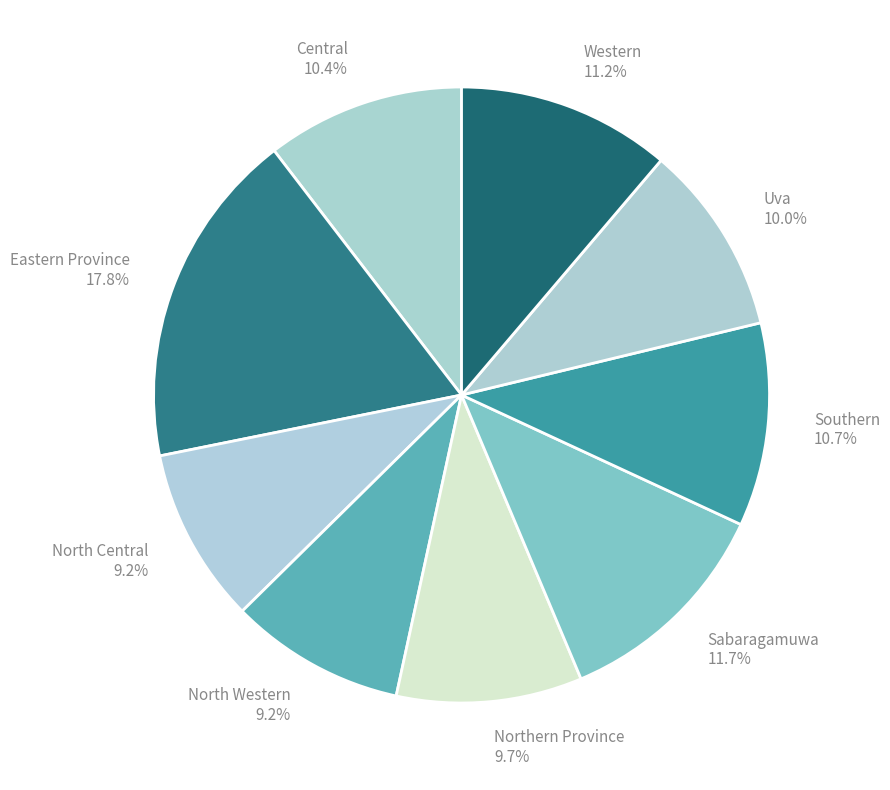

Is there any slice that represents more than half of the pie?

No